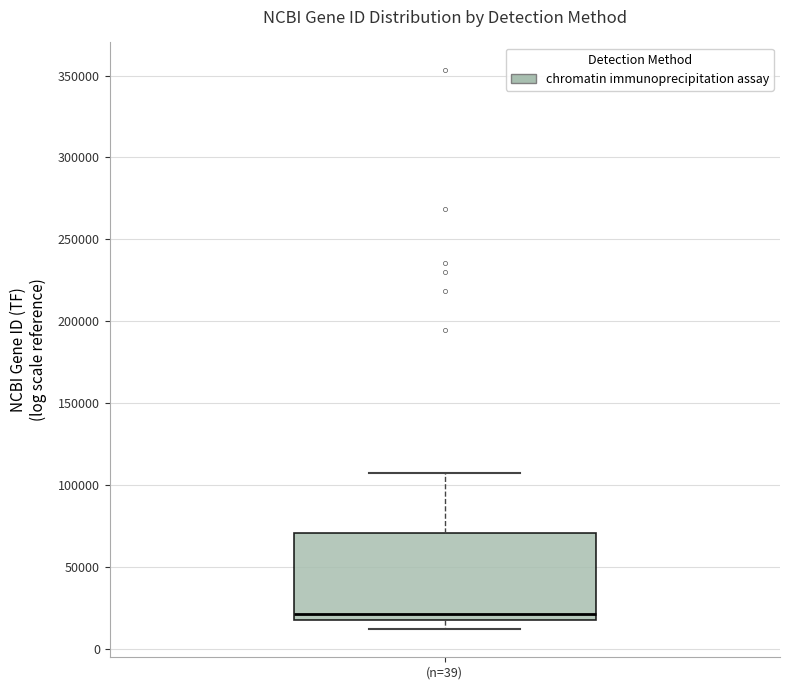

Where does the lower whisker of the box for (n=39) end on the y-axis? The values are not printed on the chart, so give them approximately, as read against the axis.

10000